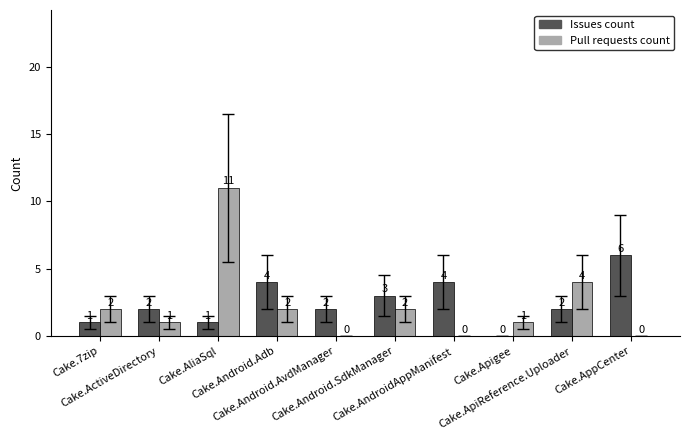

Which series has the largest total across all categories?

Issues count